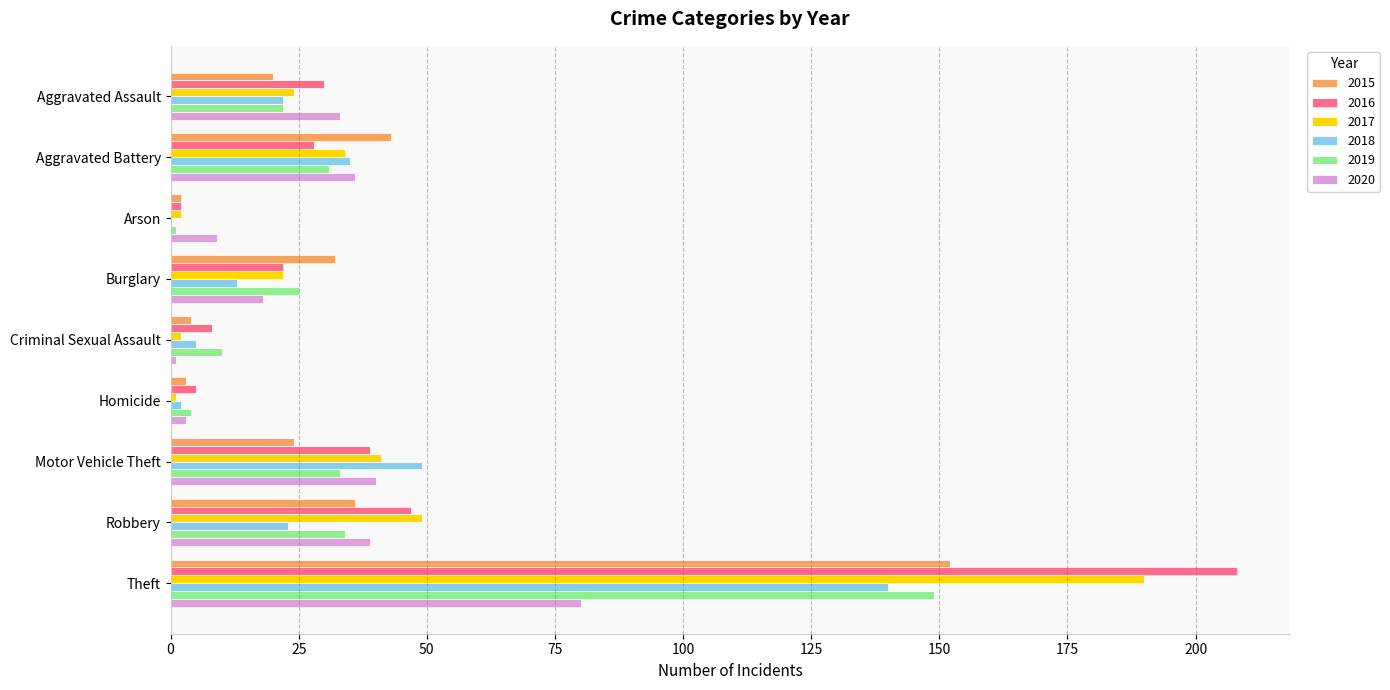

How many distinct data groups are displayed?

6